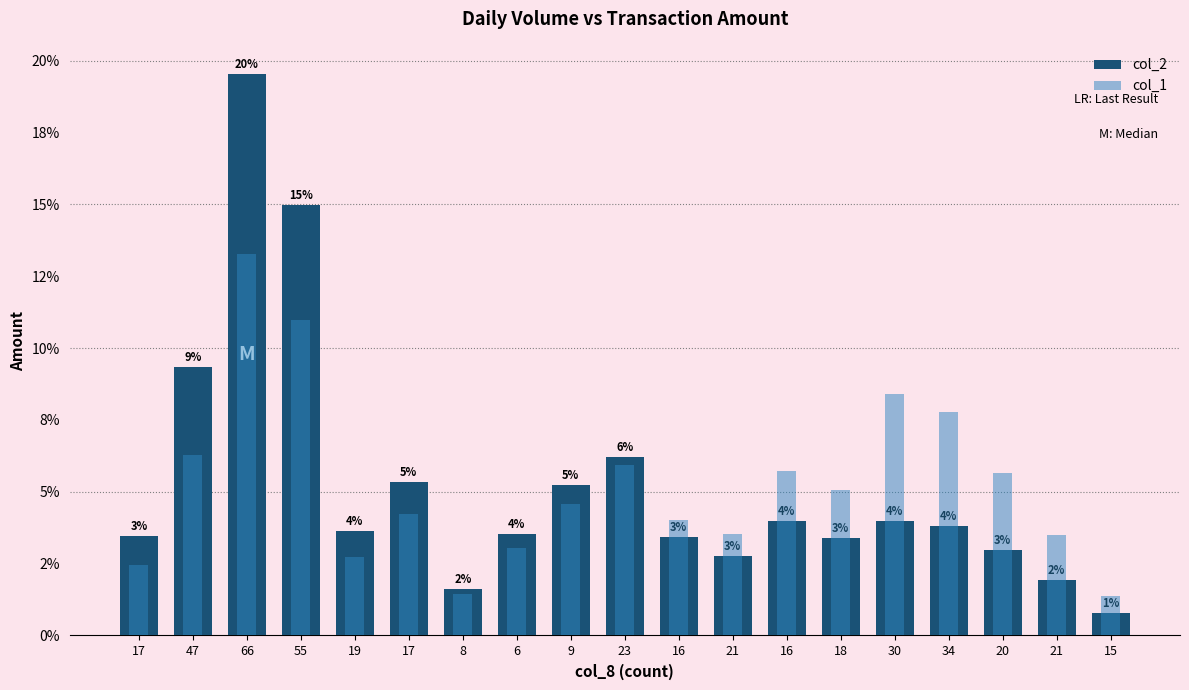

Which series has the widest spread of values?

col_2